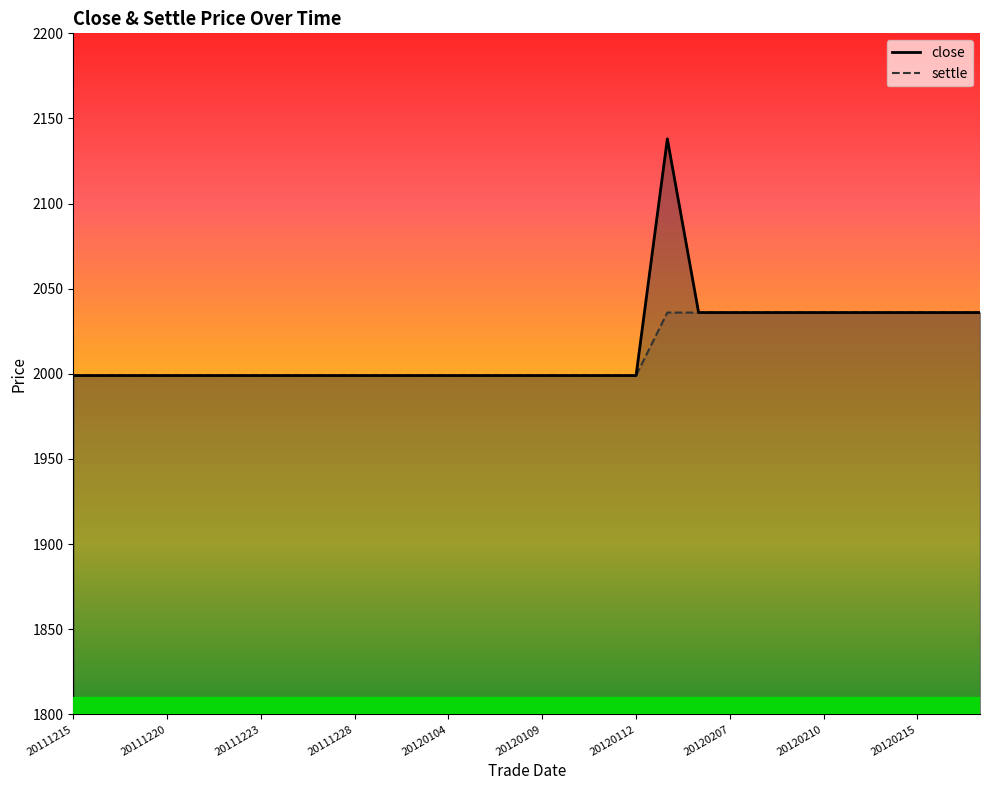

What are all the series names shown in the legend?

close, settle